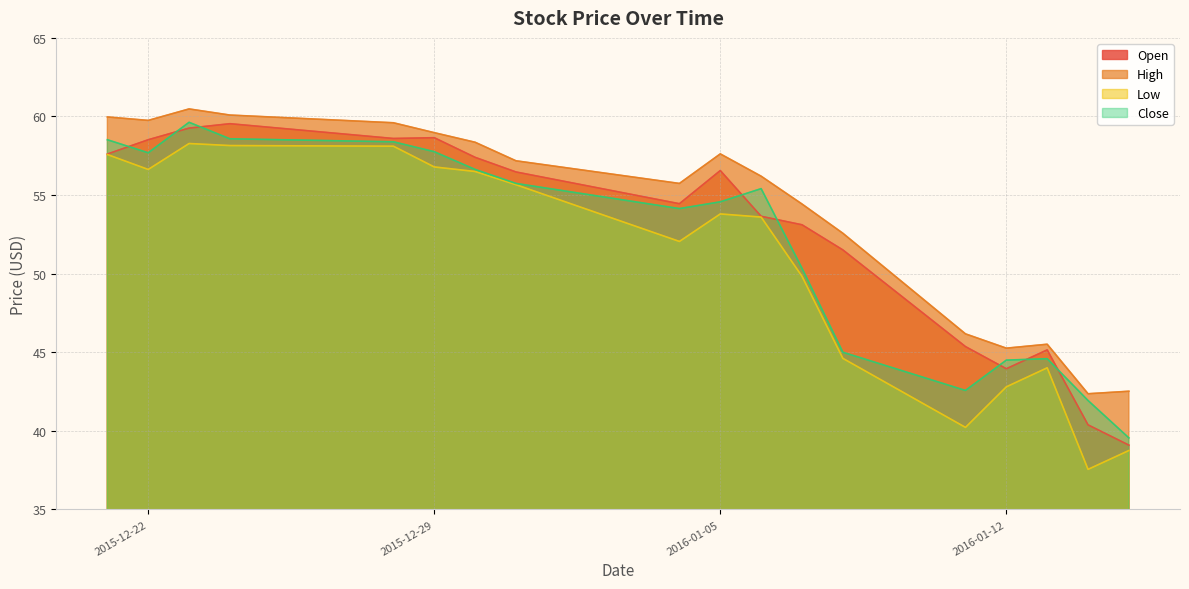

Where is the first local minimum for Close?

2015-12-22